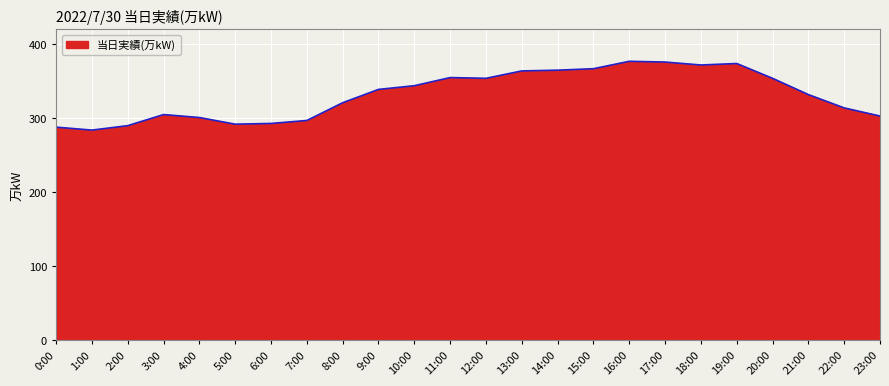

At which label is the value closest to 330?

21:00